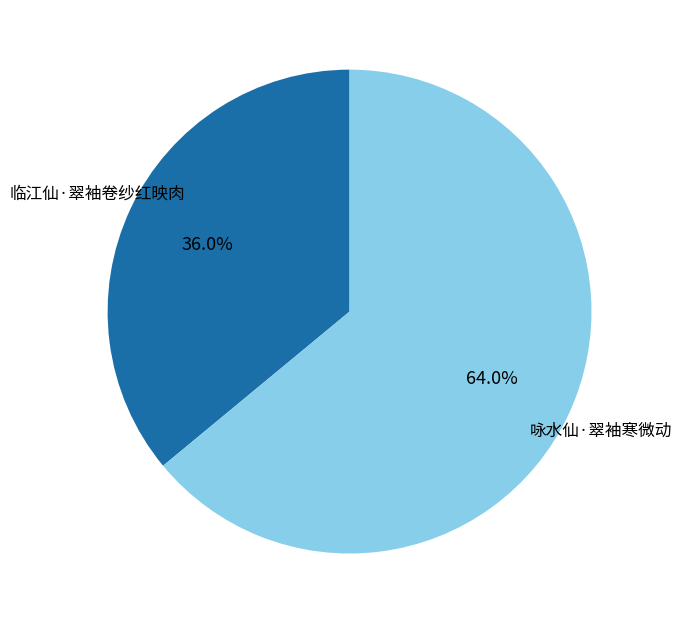

What is the majority slice?

咏水仙·翠袖寒微动